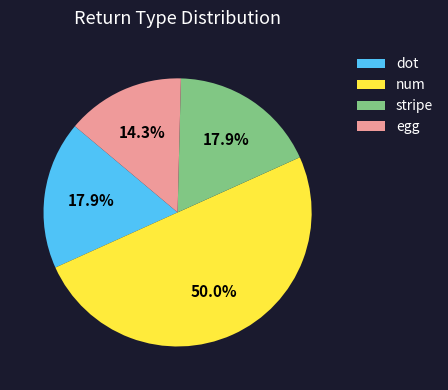

True or false: dot accounts for 22% of the total.

False